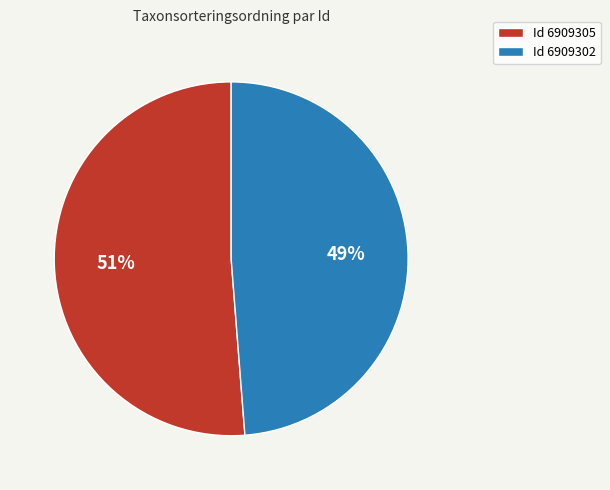

Rank the categories by value from highest to lowest.

Id 6909305, Id 6909302